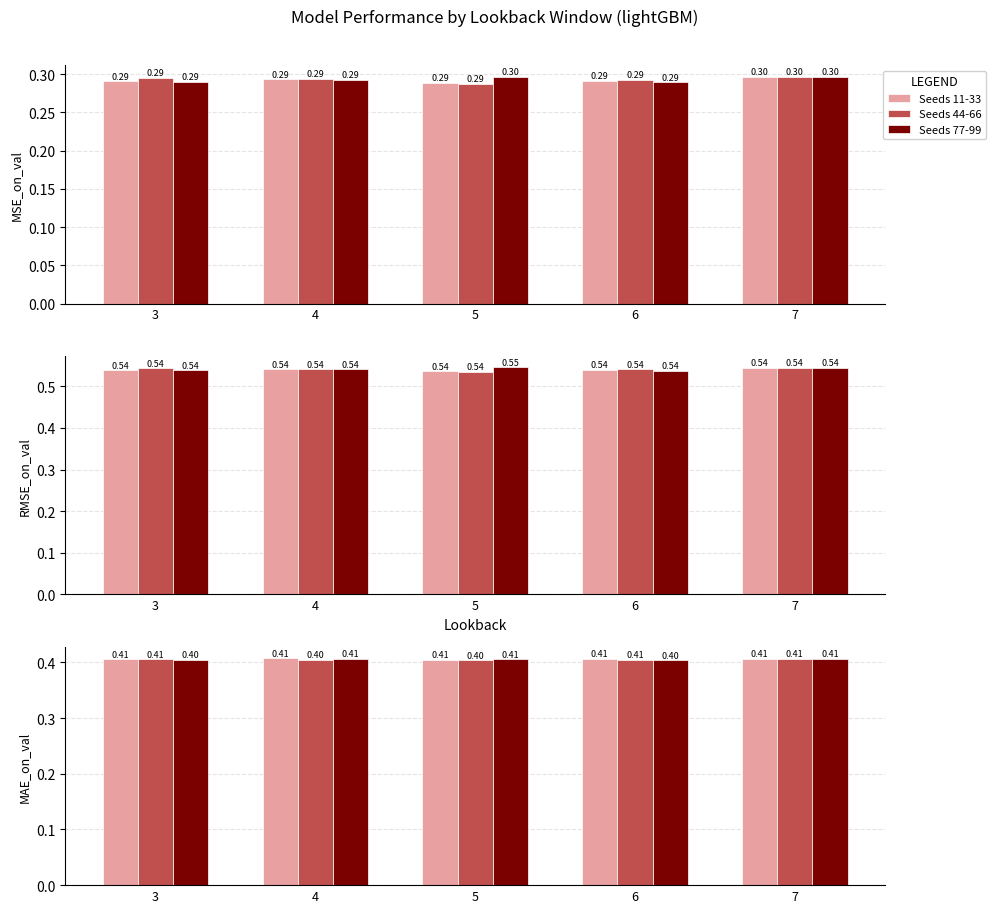

The value of Seeds 11-33 at 7 is 0.4. True or false?

True